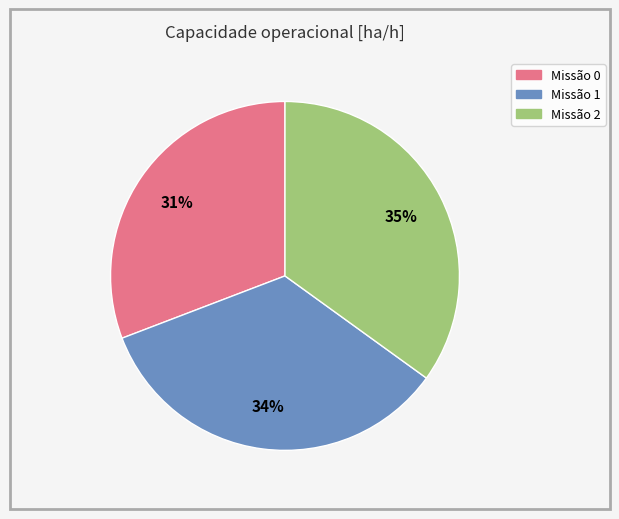

To the nearest percent, what is the difference between the largest and smallest slice percentages?

4%